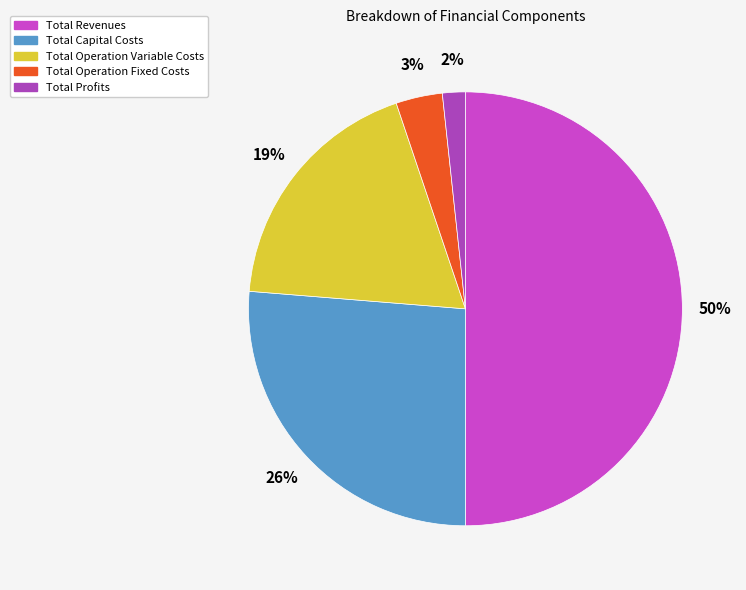

Count the number of slices in the pie.

5